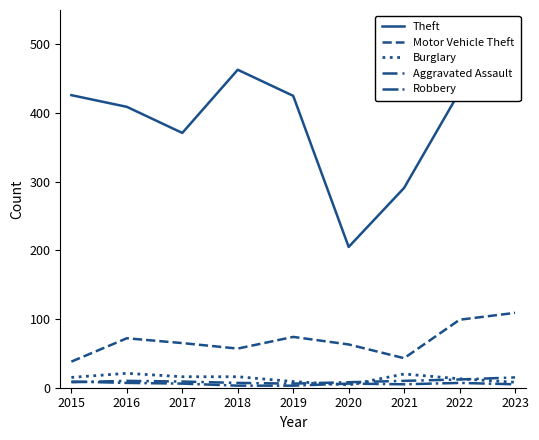

True or false: Aggravated Assault and Burglary cross at least once.

True